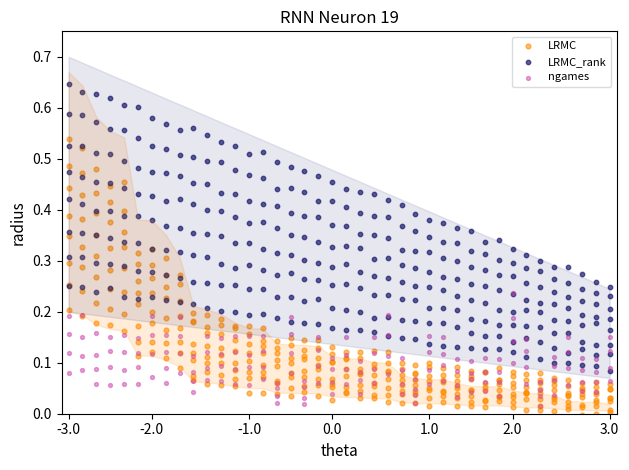

Which series contains the highest Y value?

LRMC_rank